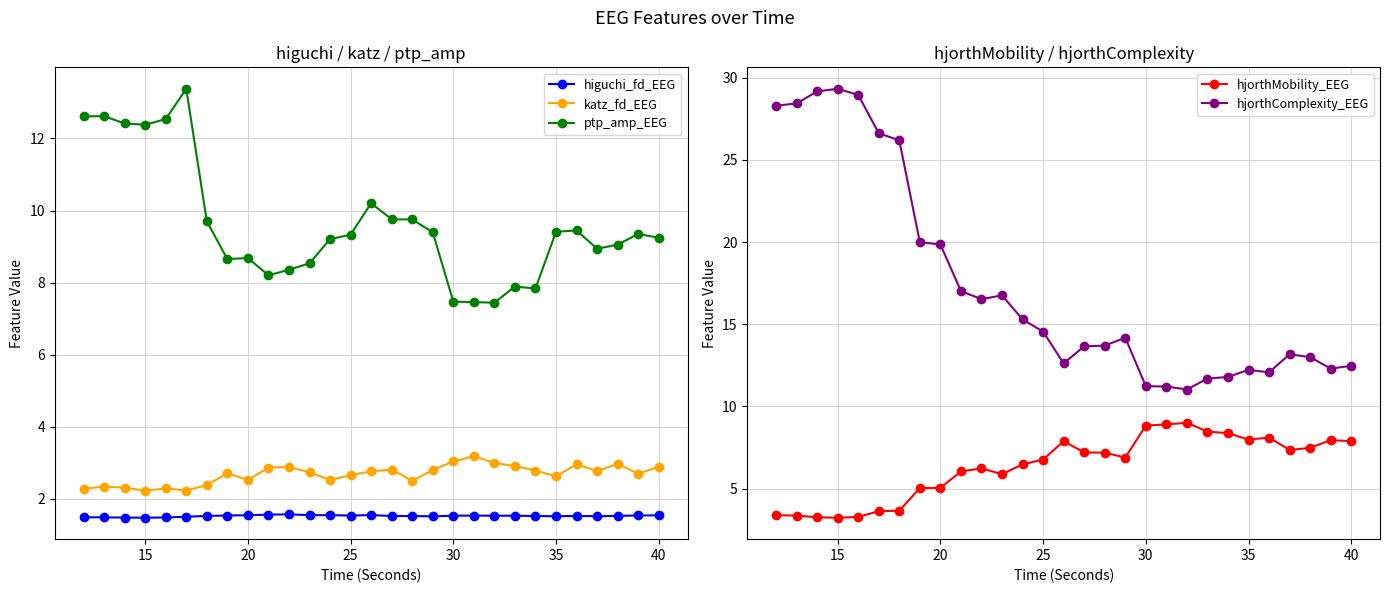

How many data points in hjorthComplexity_EEG are above 14?

15